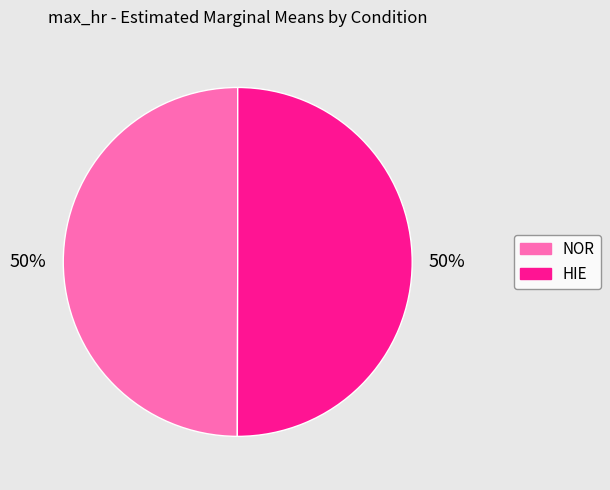

What is the ratio of the value at HIE to the value at NOR?

1.0